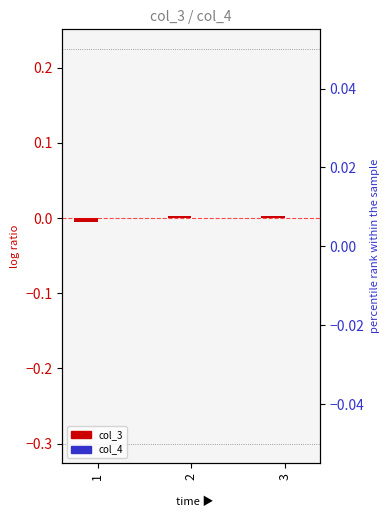

Are the bars horizontal?

No